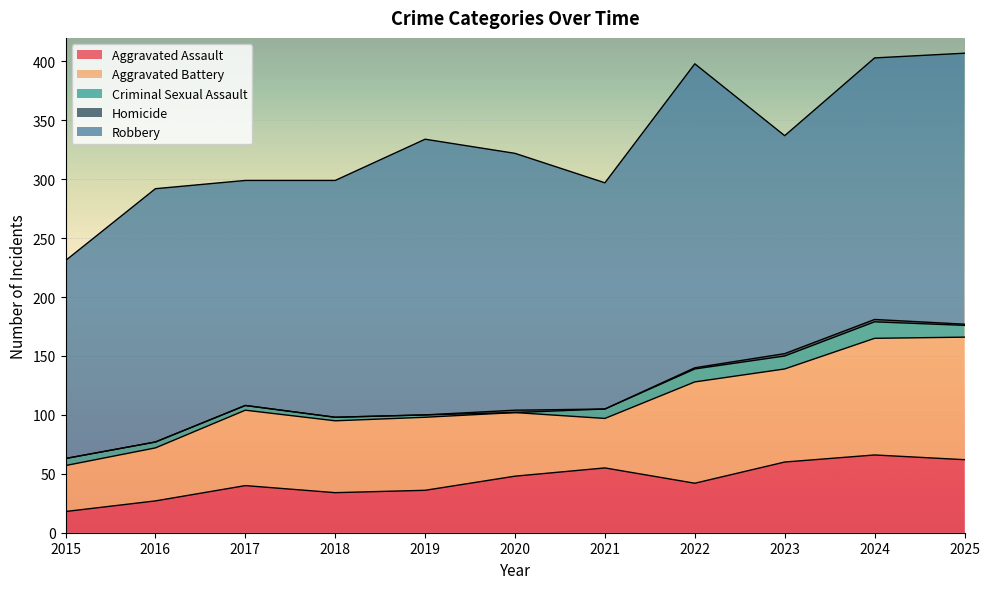

True or false: Aggravated Assault and Criminal Sexual Assault intersect in this chart.

False